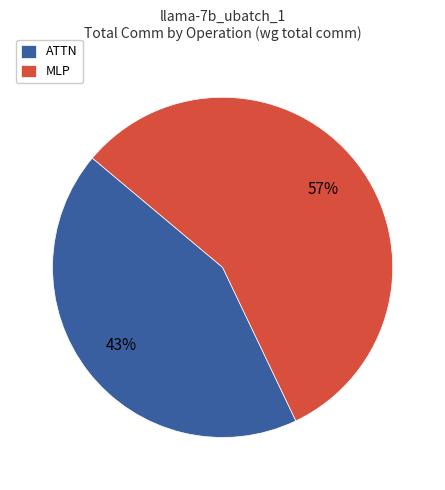

To the nearest percent, what is the difference between the largest and smallest slice percentages?

14%